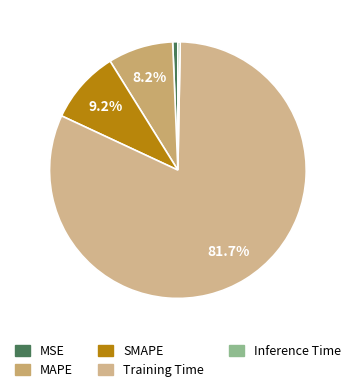

Is it true that SMAPE is 9% of the pie?

True